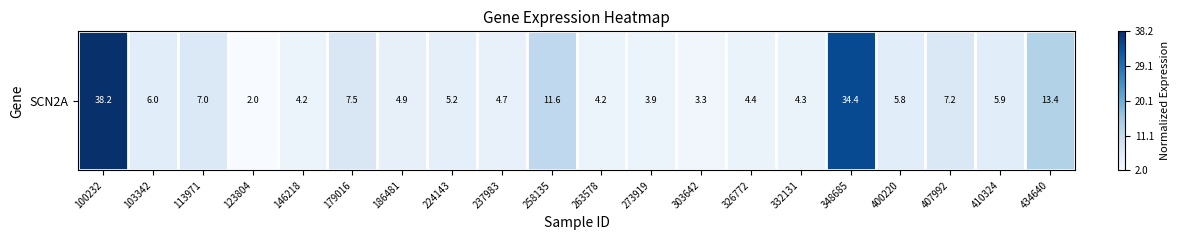

At which label is the value closest to 0?

123804